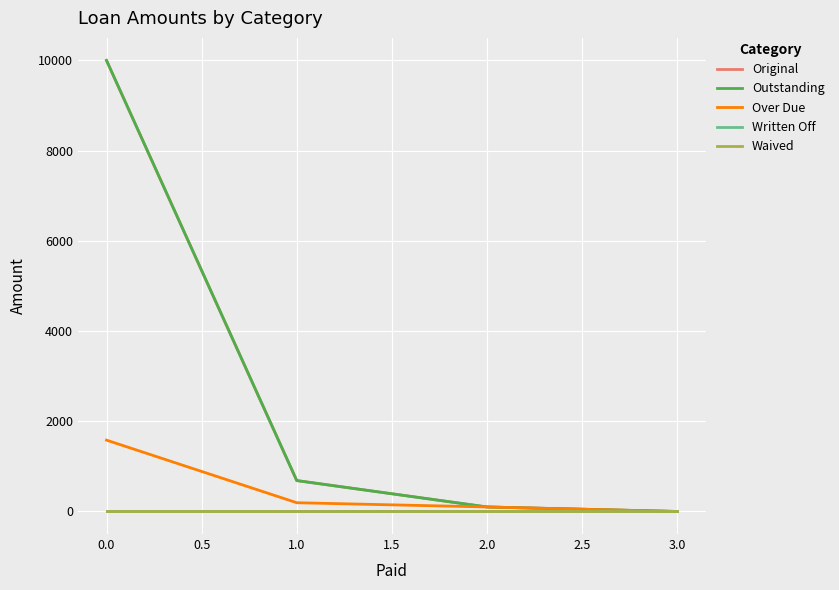

Rank the series by their maximum value, from highest to lowest.

Original, Outstanding, Over Due, Written Off, Waived